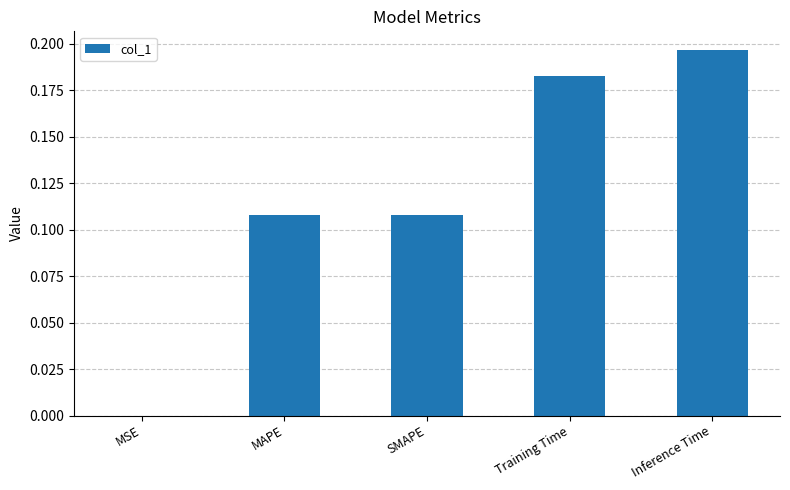

What is the change in value from MAPE to Training Time?

+0.1